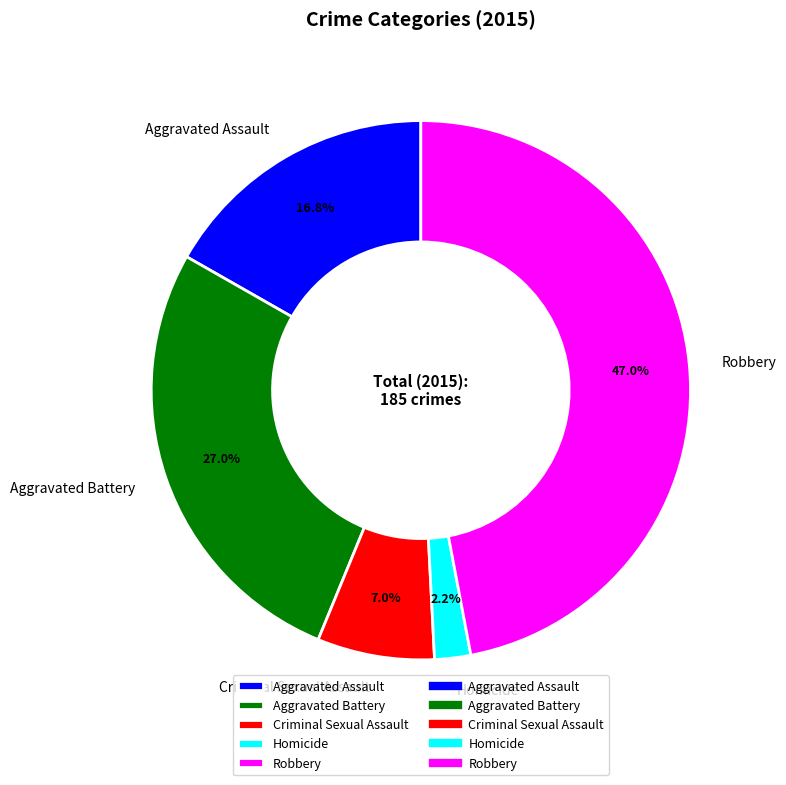

Which category has the biggest portion of the pie?

Robbery